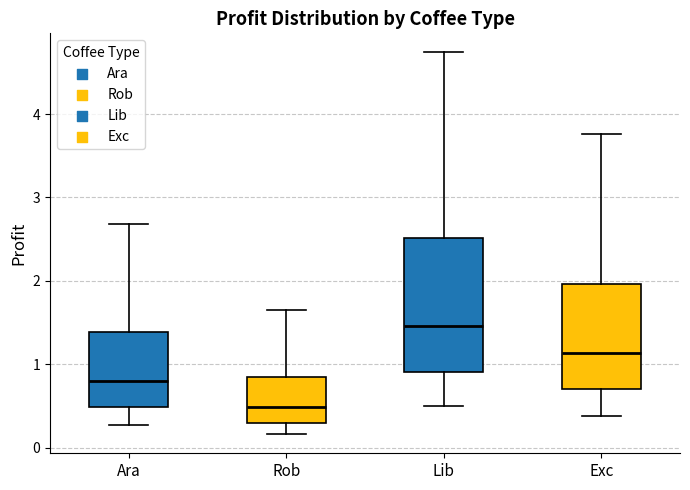

Which box is the tallest, from its lower edge to its upper edge?

Lib